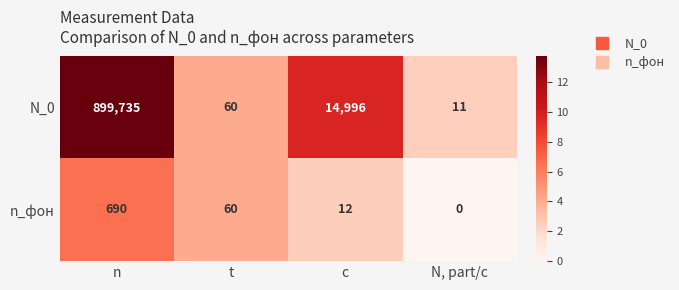

Rank the series at c from lowest to highest value.

n_фон, N_0